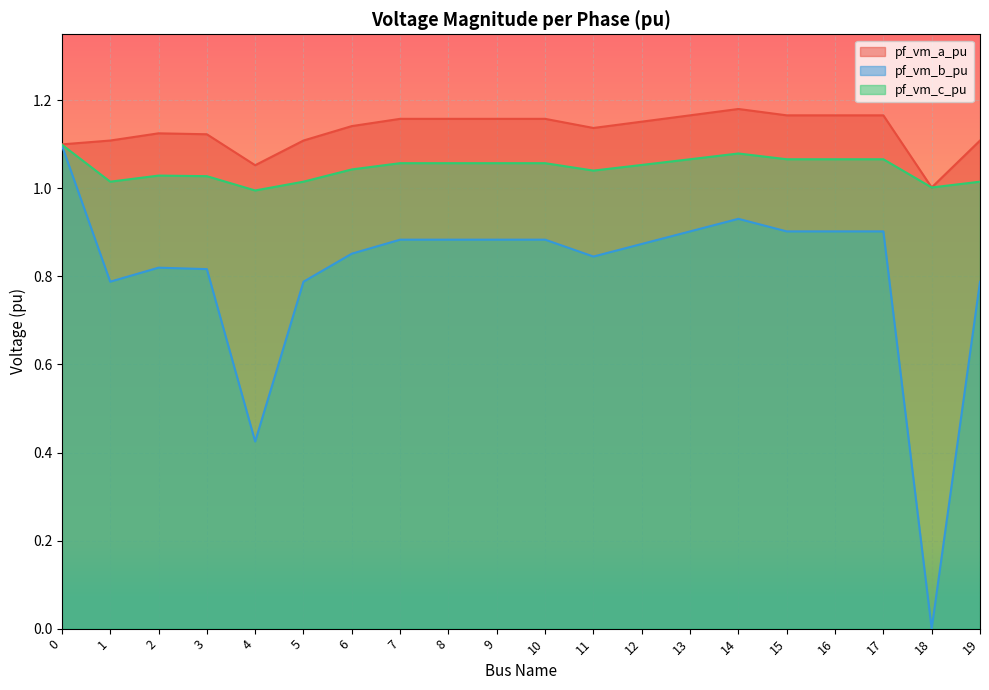

Reading left to right, list all the values displayed in this chart.

pf_vm_a_pu: 0=1.1	1=1.1	2=1.1	3=1.1	4=1.1	5=1.1	6=1.1	7=1.2	8=1.2	9=1.2	10=1.2	11=1.1	12=1.2	13=1.2	14=1.2	15=1.2	16=1.2	17=1.2	18=1.0	19=1.1
pf_vm_b_pu: 0=1.1	1=0.8	2=0.8	3=0.8	4=0.4	5=0.8	6=0.9	7=0.9	8=0.9	9=0.9	10=0.9	11=0.8	12=0.9	13=0.9	14=0.9	15=0.9	16=0.9	17=0.9	18=0.0	19=0.8
pf_vm_c_pu: 0=1.1	1=1.0	2=1.0	3=1.0	4=1.0	5=1.0	6=1.0	7=1.1	8=1.1	9=1.1	10=1.1	11=1.0	12=1.1	13=1.1	14=1.1	15=1.1	16=1.1	17=1.1	18=1.0	19=1.0